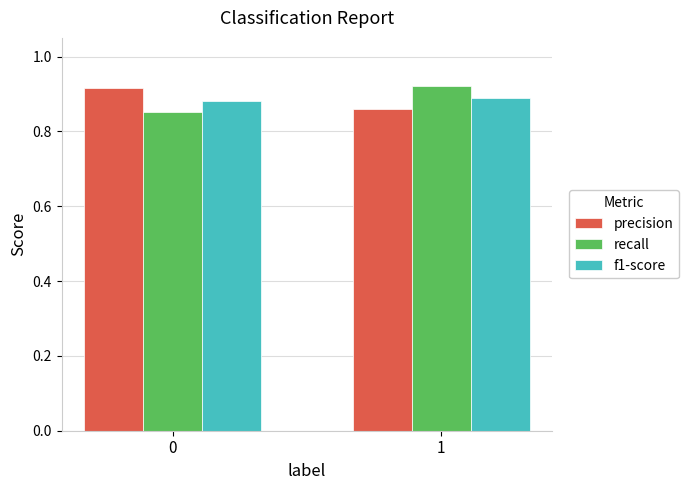

The value of recall at 0 is 1.2. True or false?

False